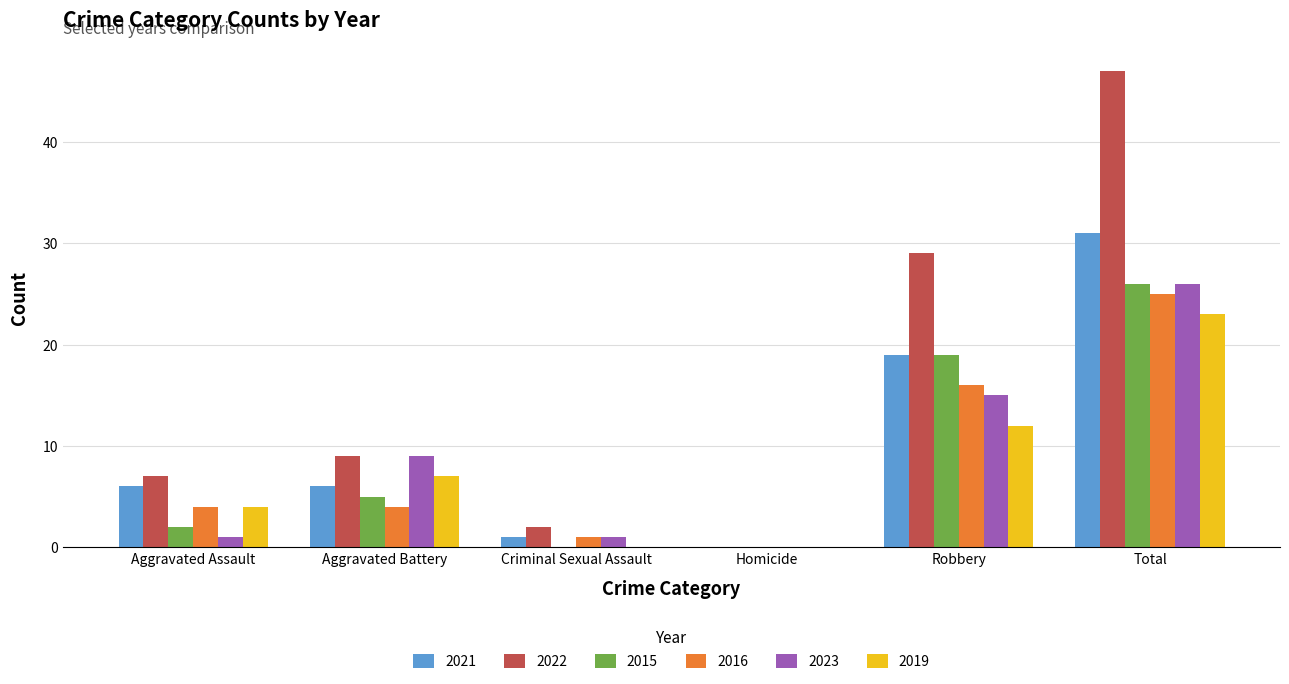

What is the total value across all series at Aggravated Battery?

40